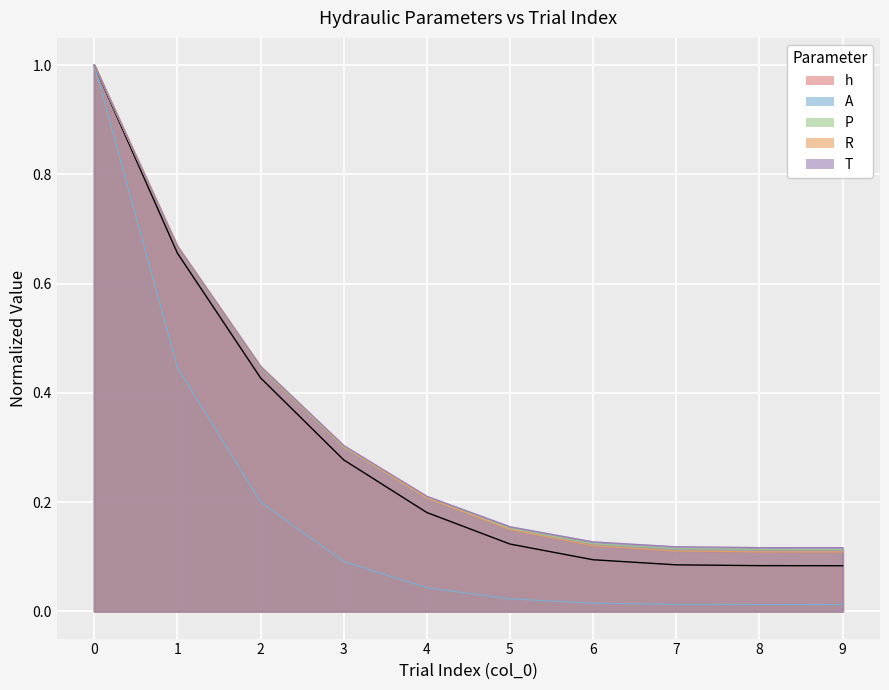

Between 1 and 5, which is larger?

1